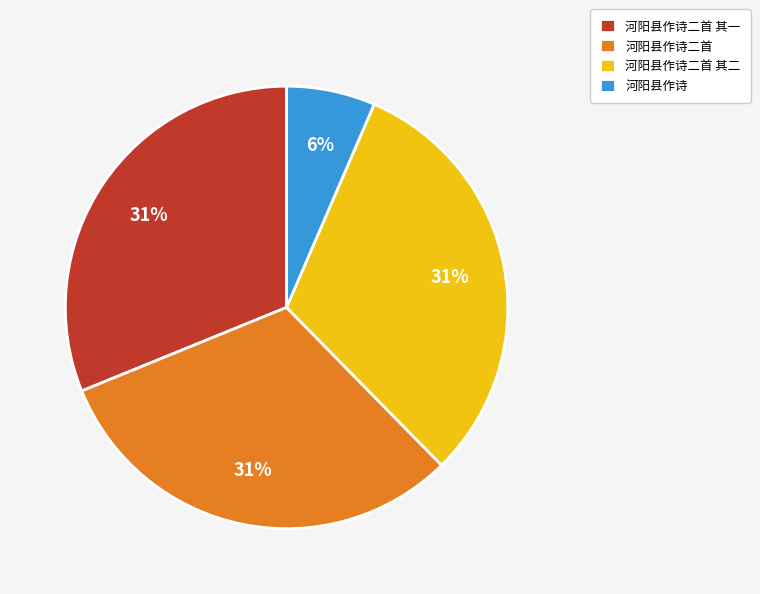

Do 河阳县作诗 and 河阳县作诗二首 其一 together represent more than half of the pie?

No